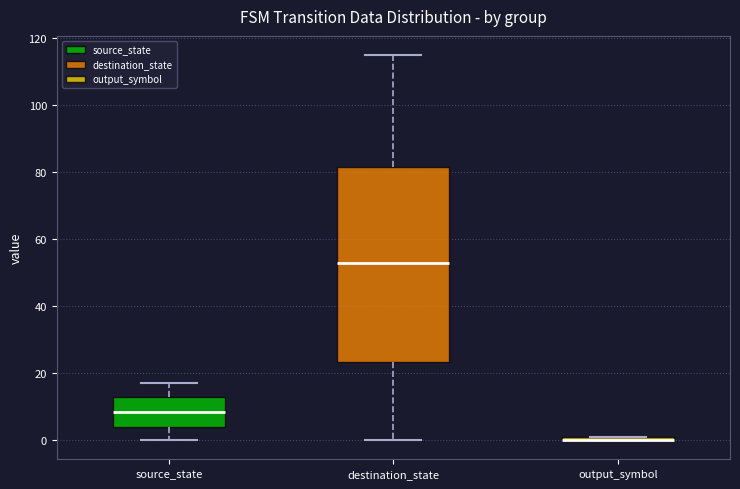

Comparing the boxes themselves (not the whiskers), which one is the tallest?

destination_state